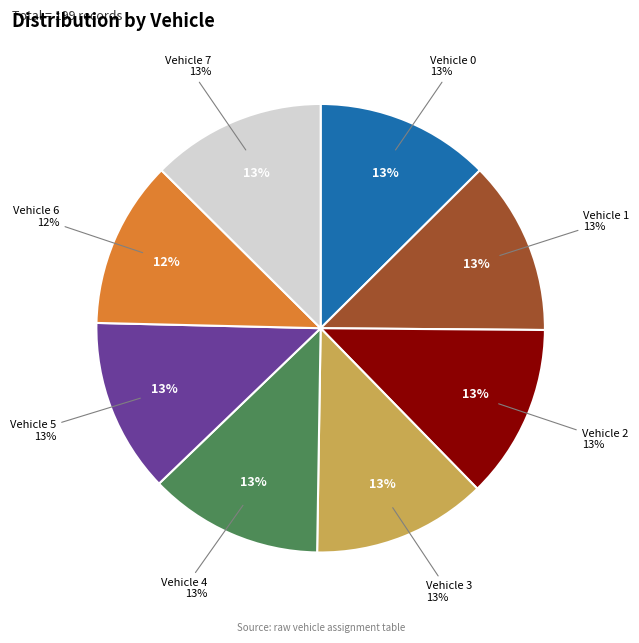

Does Vehicle 0 account for over 50% of the chart?

No